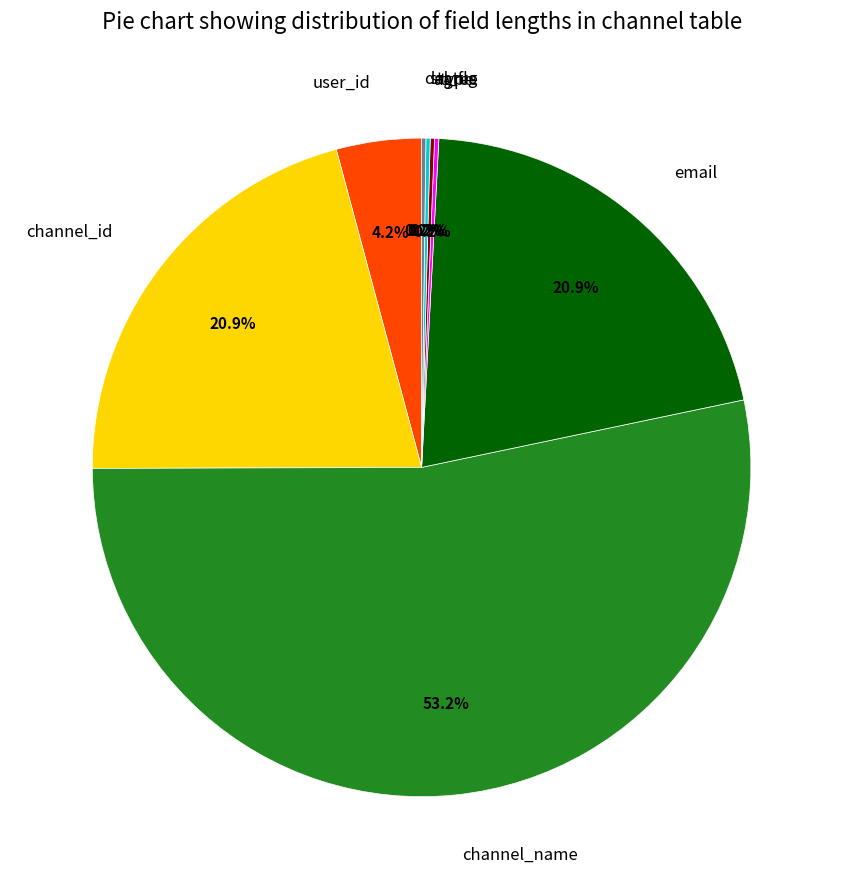

Is there any slice that represents more than half of the pie?

Yes